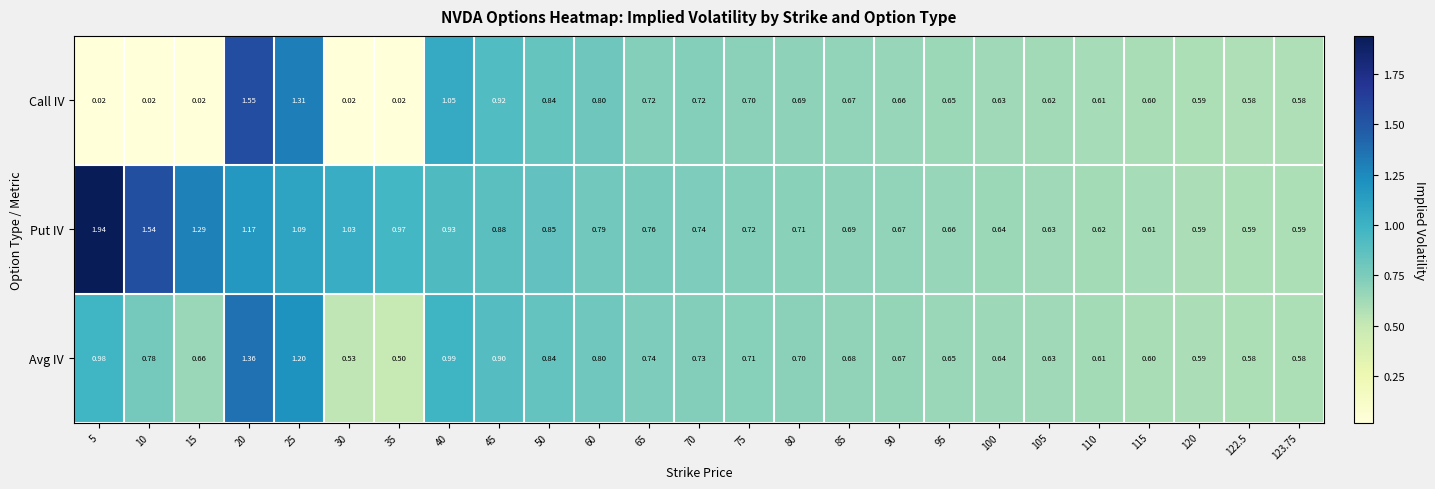

Which series has the largest total across all categories?

Put IV